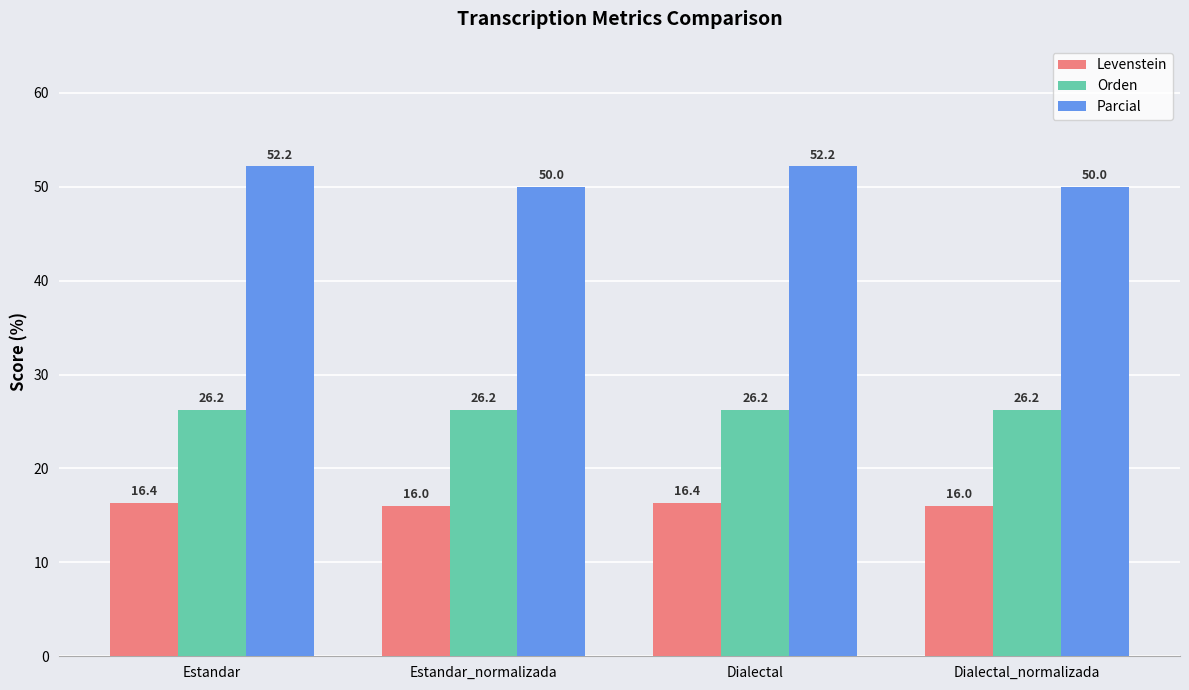

Reading right to left, transcribe all the data shown in this chart.

Levenstein: 16.0	16.4	16.0	16.4
Orden: 26.2	26.2	26.2	26.2
Parcial: 50.0	52.2	50.0	52.2